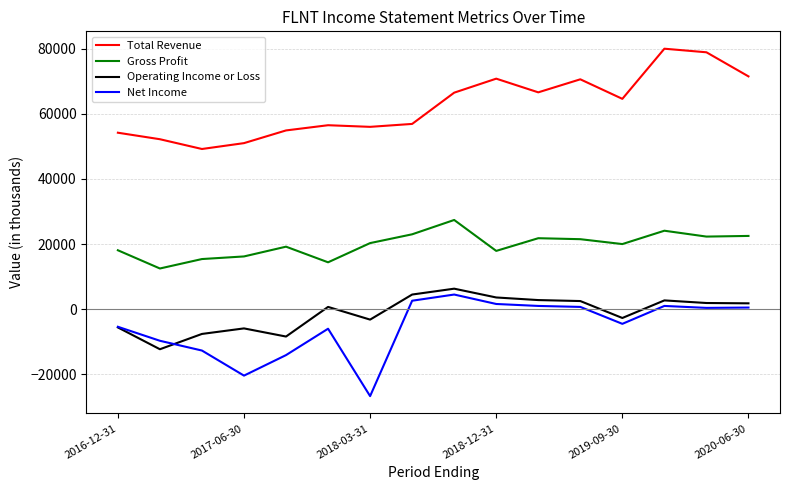

True or false: Gross Profit and Net Income intersect in this chart.

False